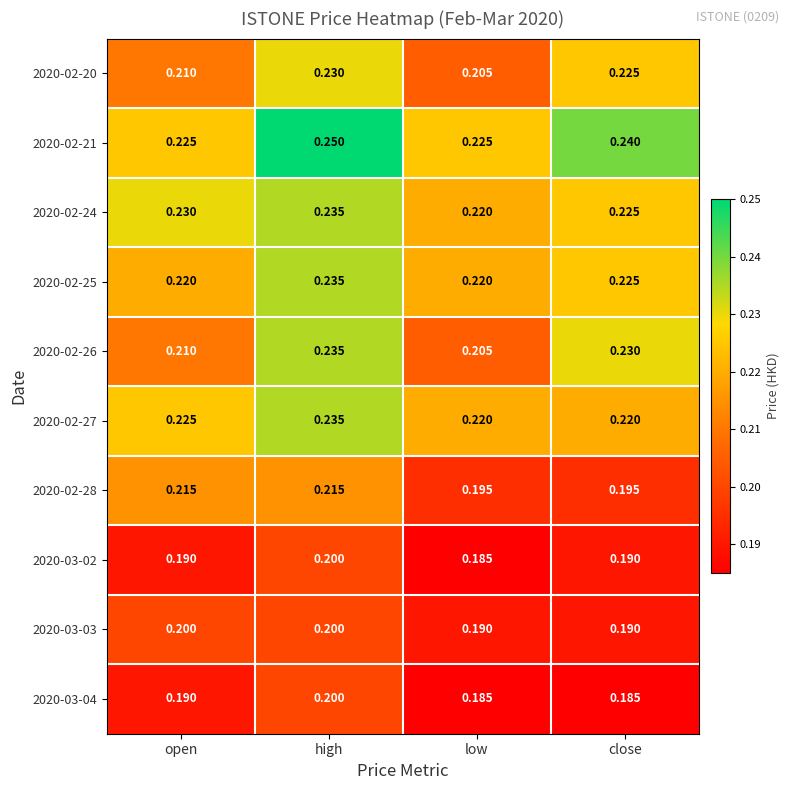

At which category is the sum across all series the highest?

high